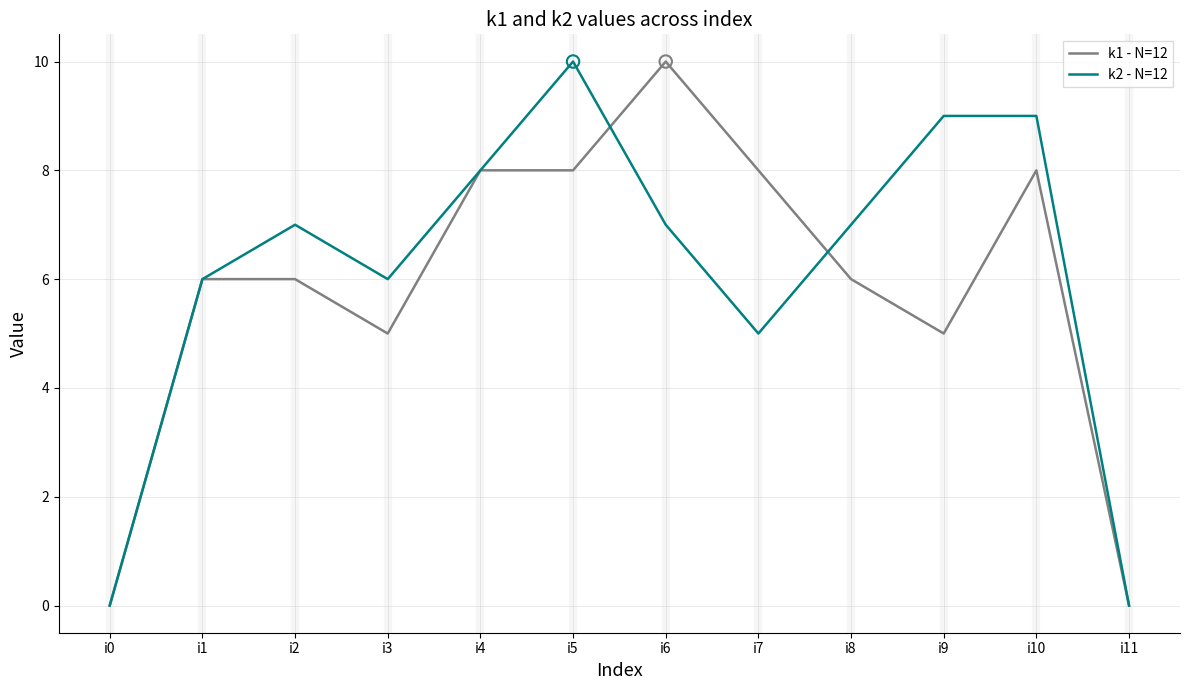

At which category is the sum across all series the highest?

i5